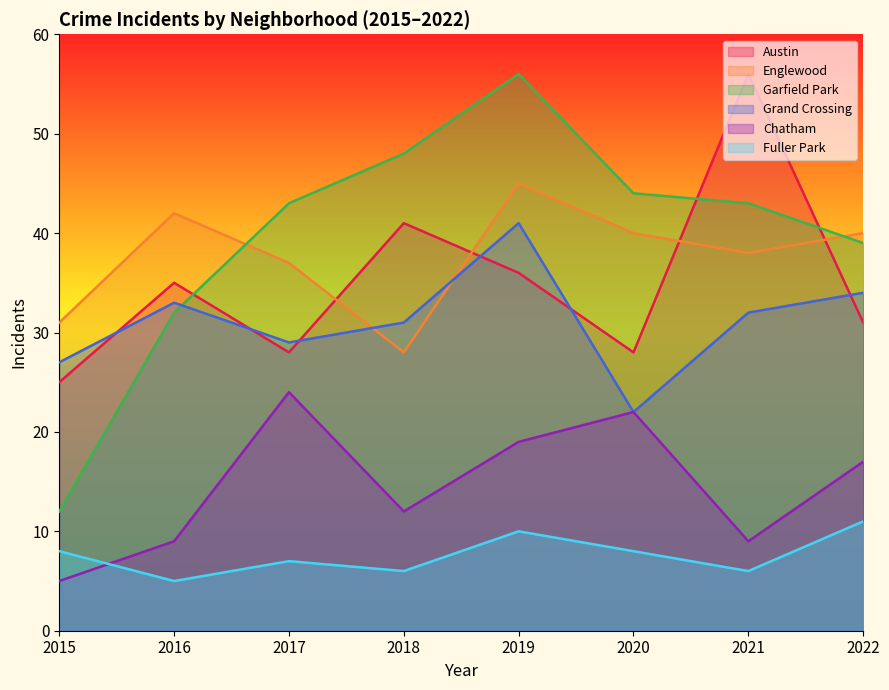

At which label is Chatham closest to 14?

2018